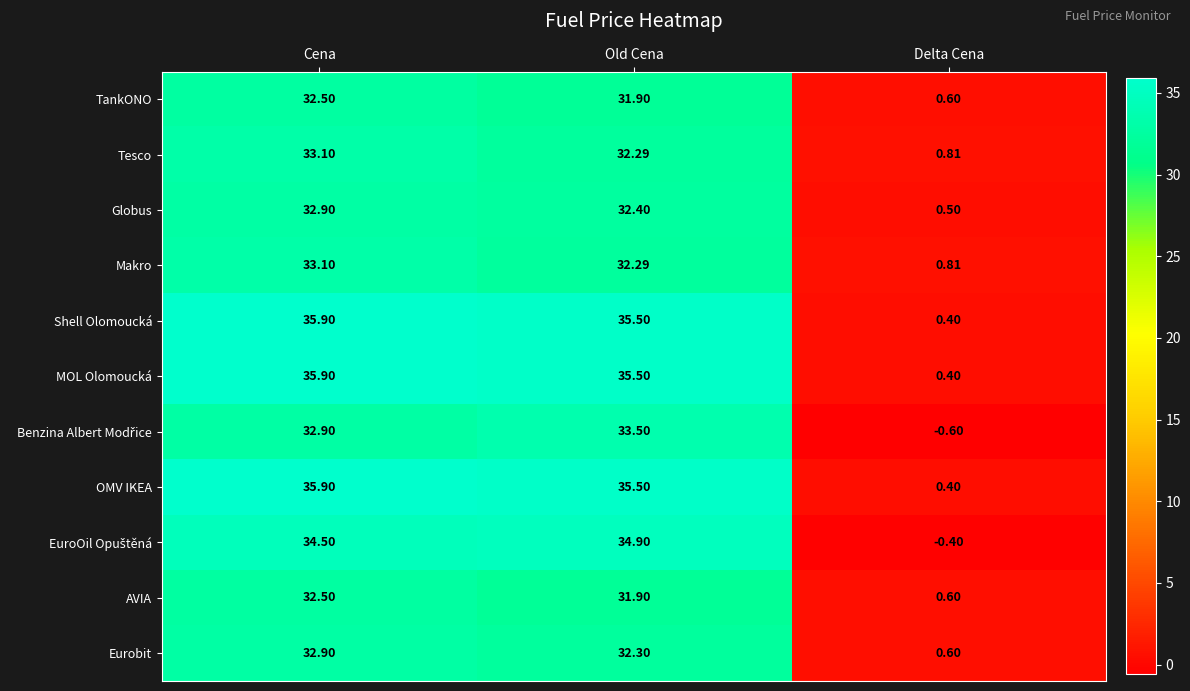

At which label does Makro reach its minimum?

Delta Cena